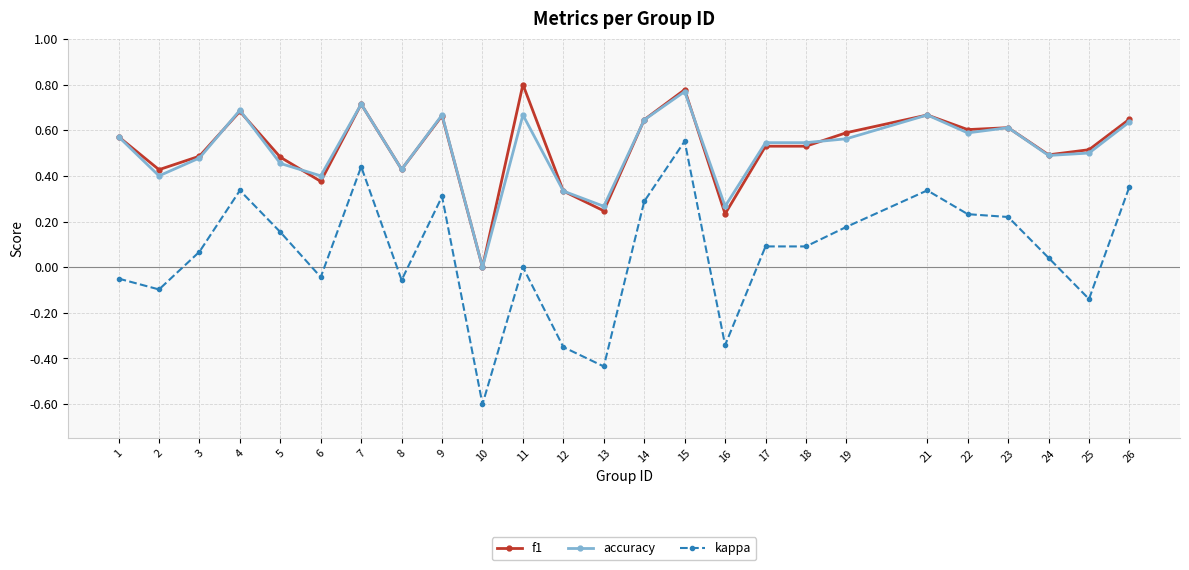

The f1 series shows 0.4 at 2. True or false?

True